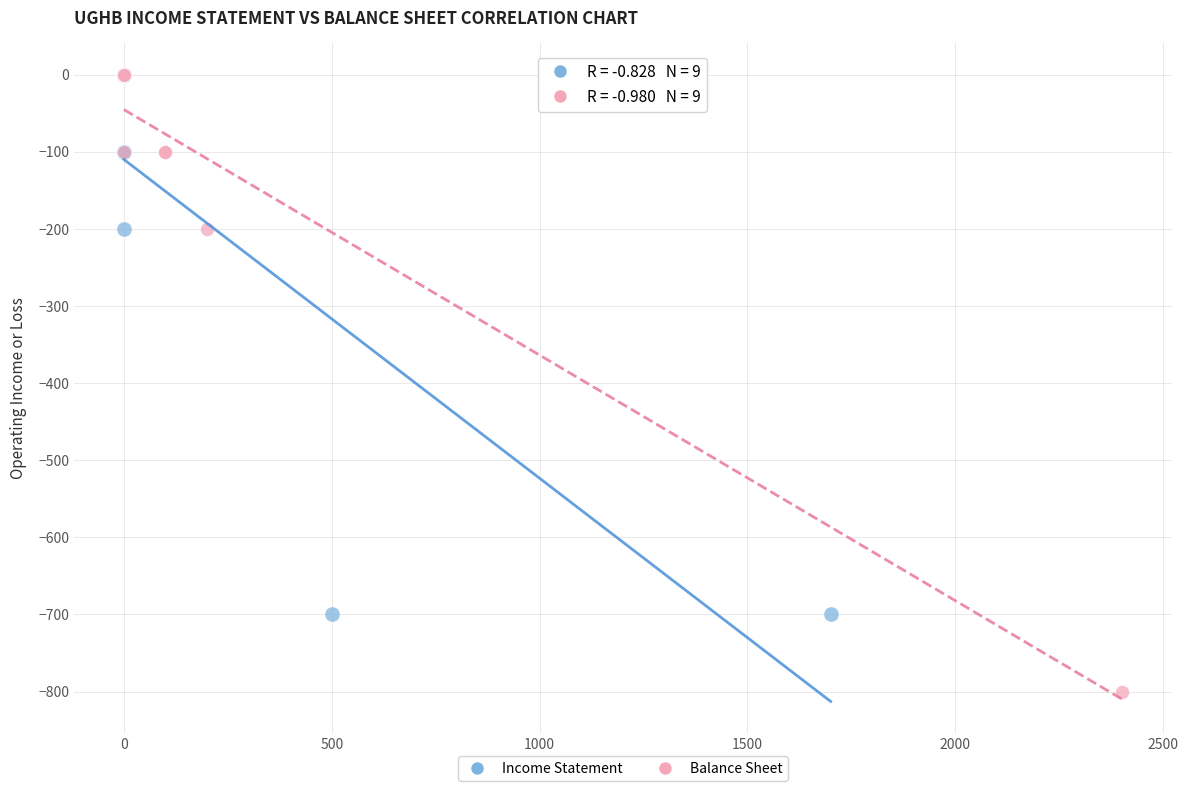

Which series has the widest spread of Y values?

Balance Sheet